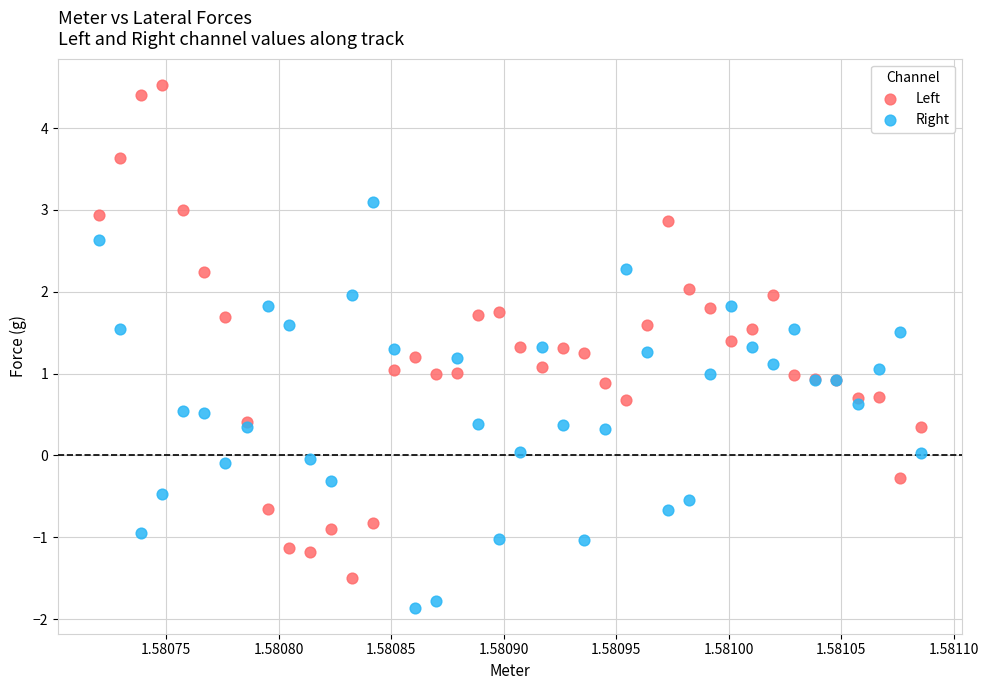

Which series has the largest Y range (max minus min)?

Left